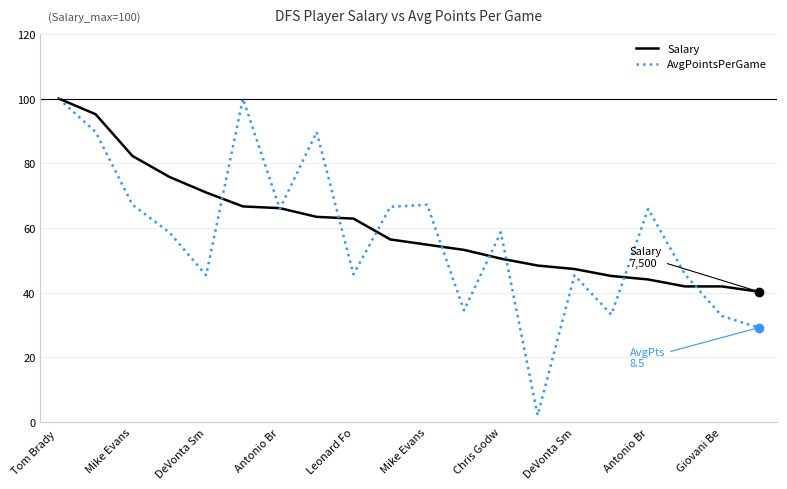

What is the maximum value for AvgPointsPerGame?

100.0